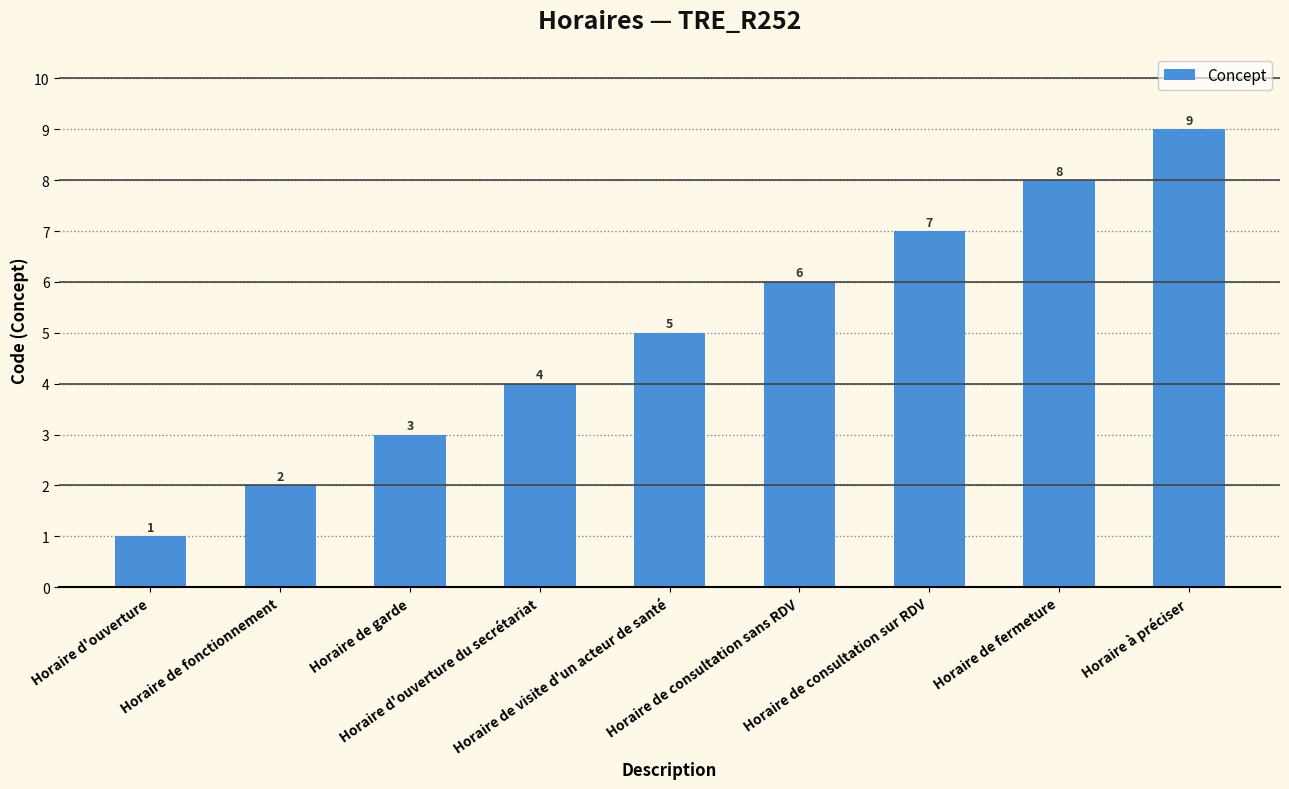

True or false: the data shows 6 at Horaire de consultation sans RDV.

True